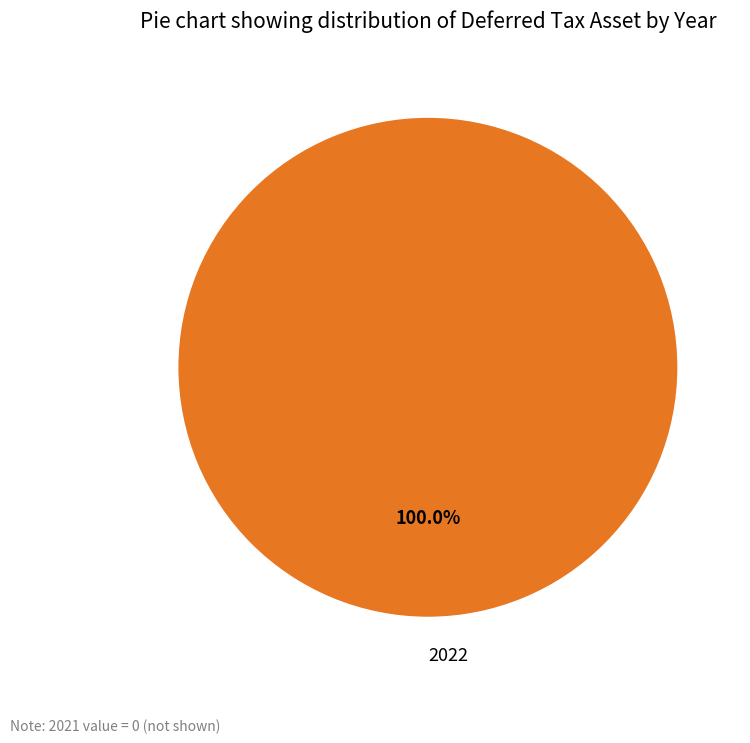

Is there a majority slice in this chart?

Yes